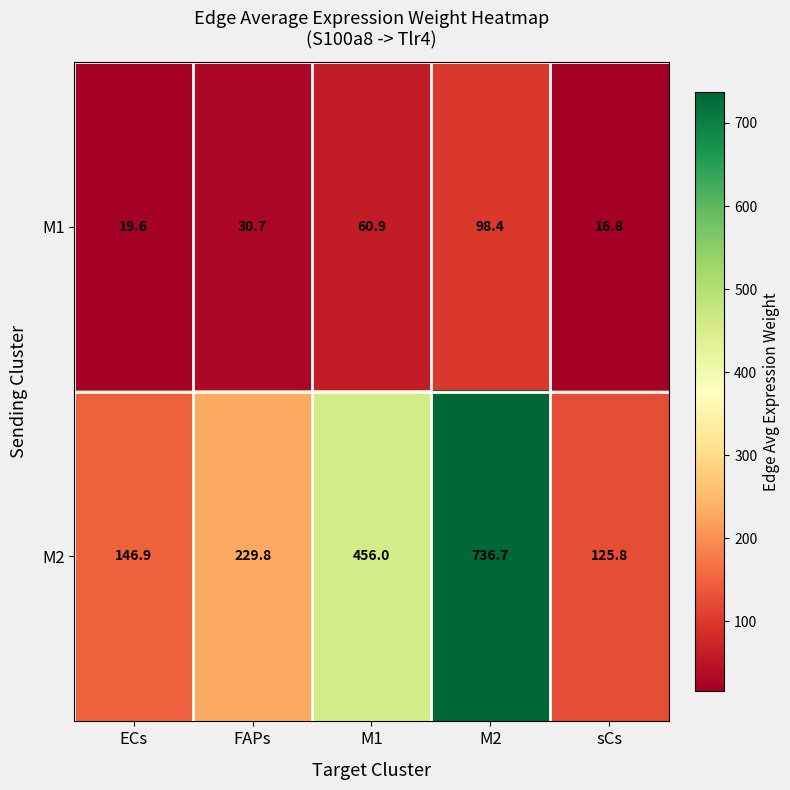

Reading left to right, transcribe all the data shown in this chart.

M1: ECs=19.6	FAPs=30.7	M1=60.9	M2=98.4	sCs=16.8
M2: ECs=146.9	FAPs=229.8	M1=456.0	M2=736.7	sCs=125.8